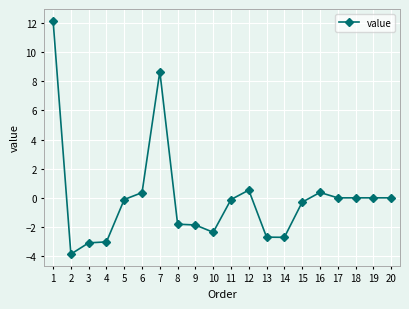

What is the value of the 16th point from the left?

0.4